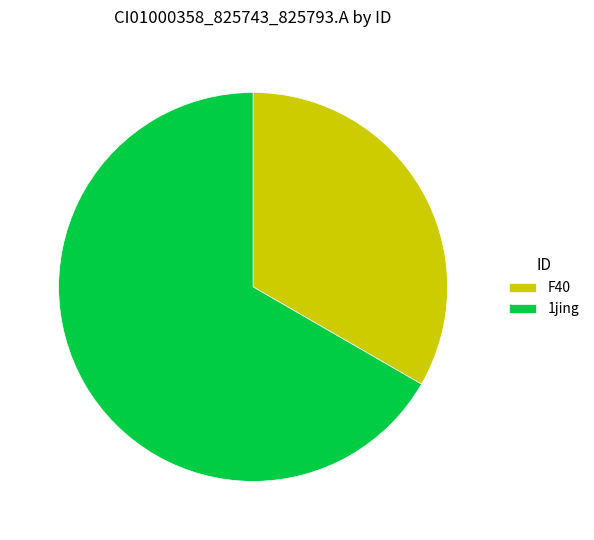

Which category accounts for the majority?

1jing